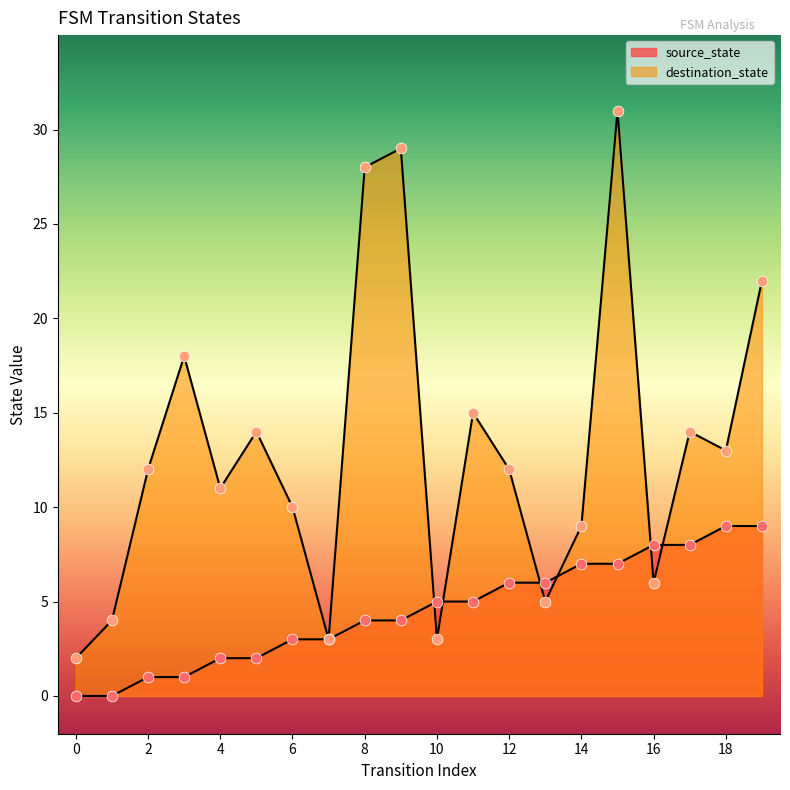

Is the value of destination_state at 0 greater than the value of source_state at 12?

No